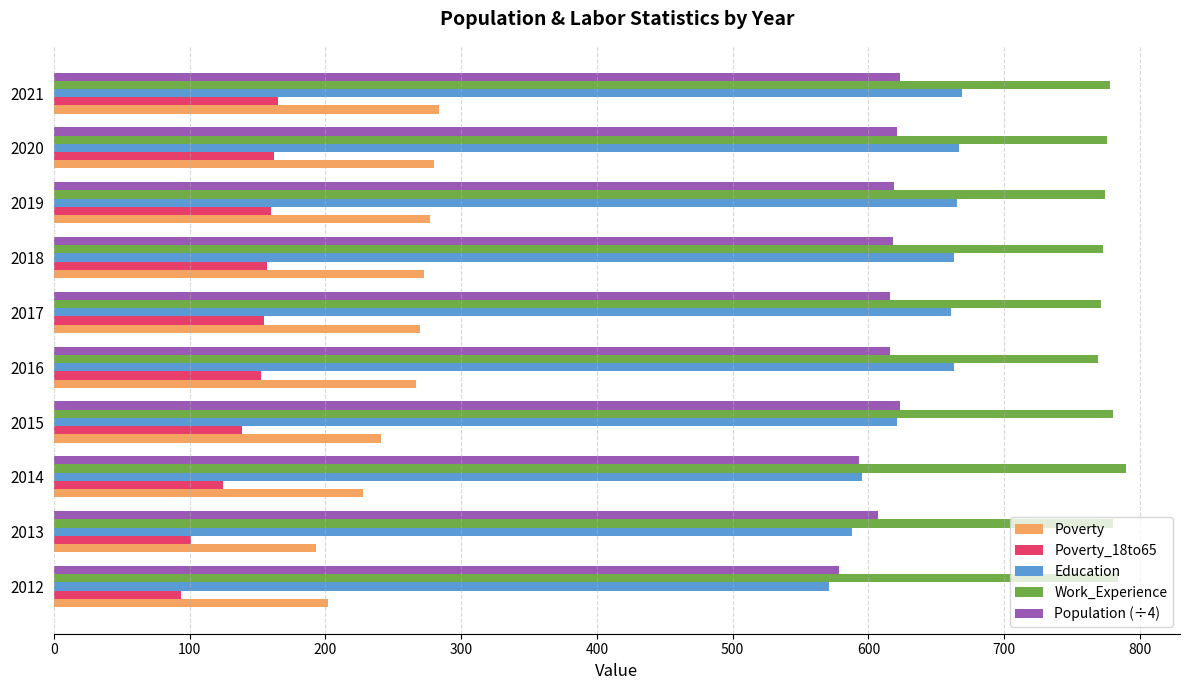

What is the maximum value for Poverty_18to65?

165